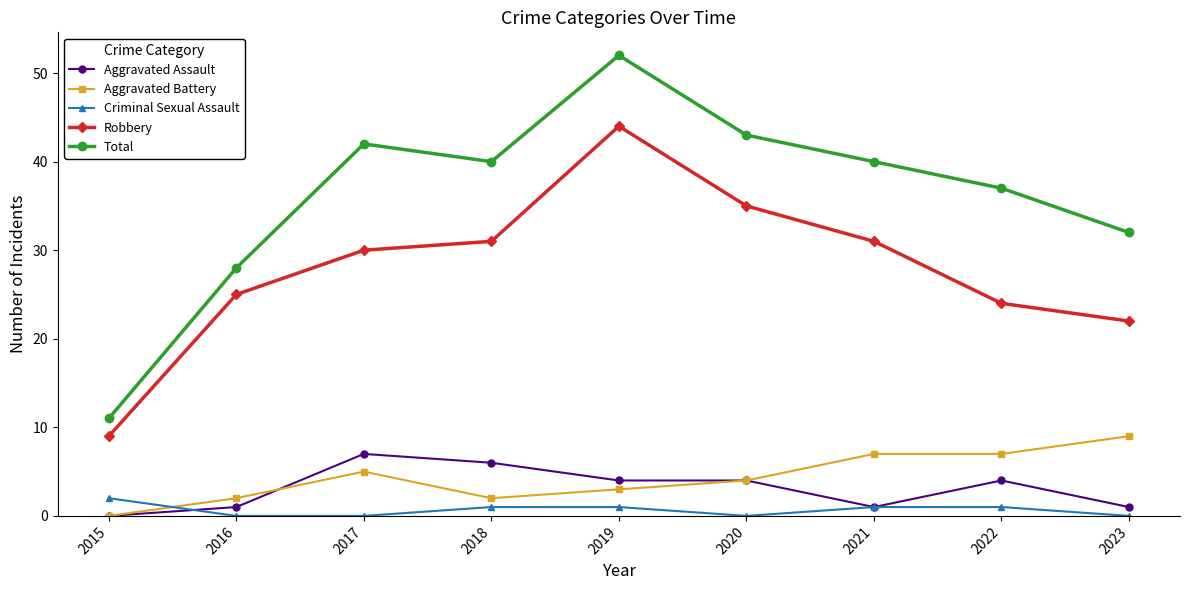

Reading left to right, what are all the values shown in this chart?

Aggravated Assault: 2015=0	2016=1	2017=7	2018=6	2019=4	2020=4	2021=1	2022=4	2023=1
Aggravated Battery: 2015=0	2016=2	2017=5	2018=2	2019=3	2020=4	2021=7	2022=7	2023=9
Criminal Sexual Assault: 2015=2	2016=0	2017=0	2018=1	2019=1	2020=0	2021=1	2022=1	2023=0
Robbery: 2015=9	2016=25	2017=30	2018=31	2019=44	2020=35	2021=31	2022=24	2023=22
Total: 2015=11	2016=28	2017=42	2018=40	2019=52	2020=43	2021=40	2022=37	2023=32